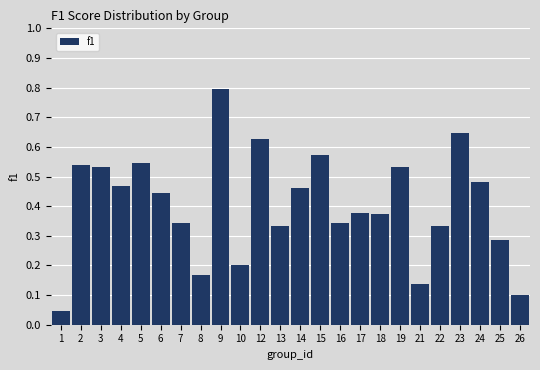

Between 14 and 15, which is larger?

15